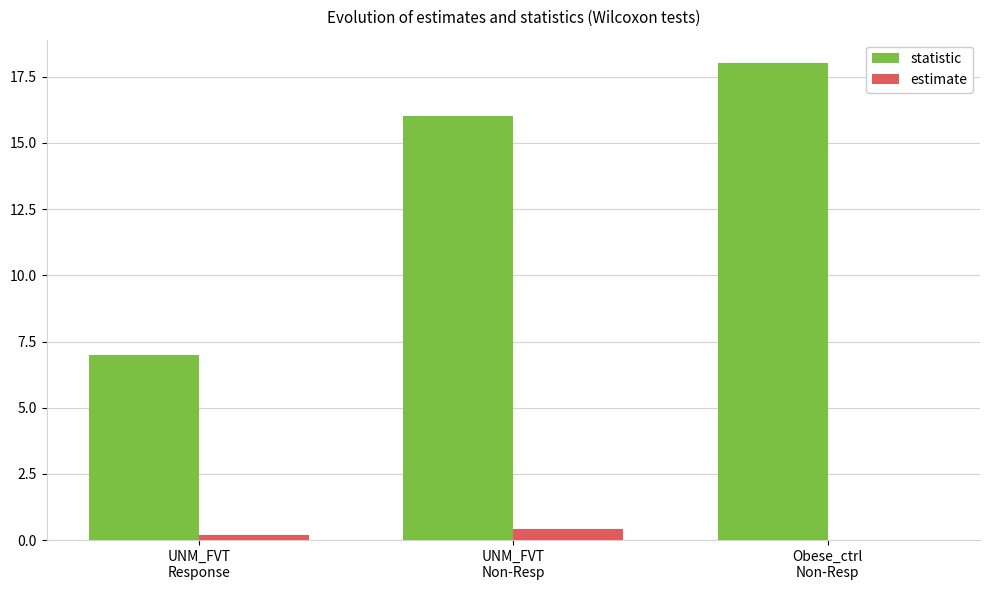

How many data points does each series have?

3